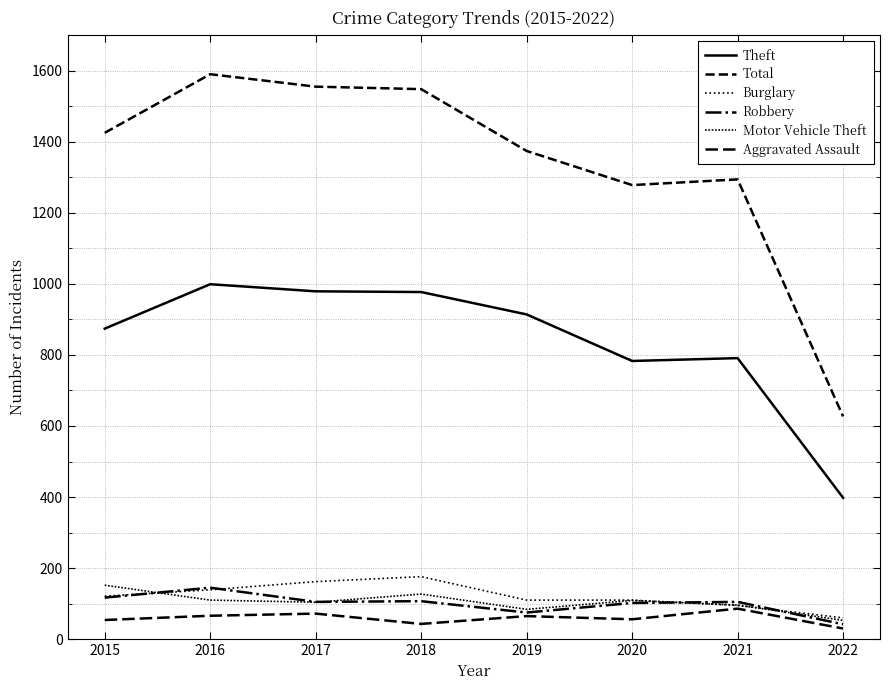

At which label does Motor Vehicle Theft reach its minimum?

2022